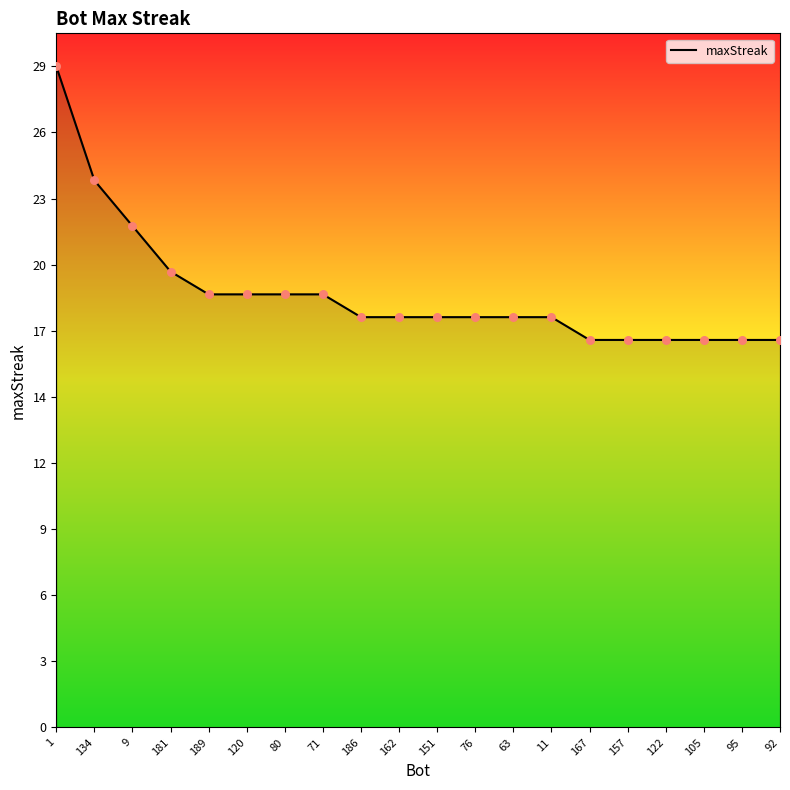

What is the change in value from 1 to 167?

-12